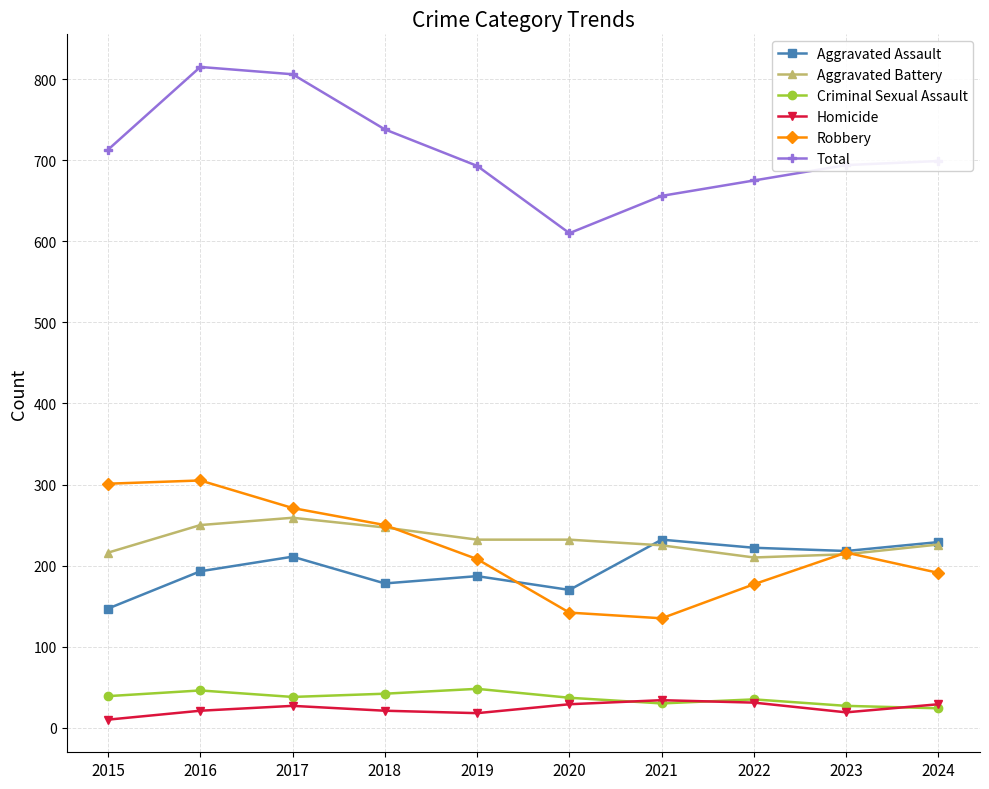

How many data points does each series have?

10